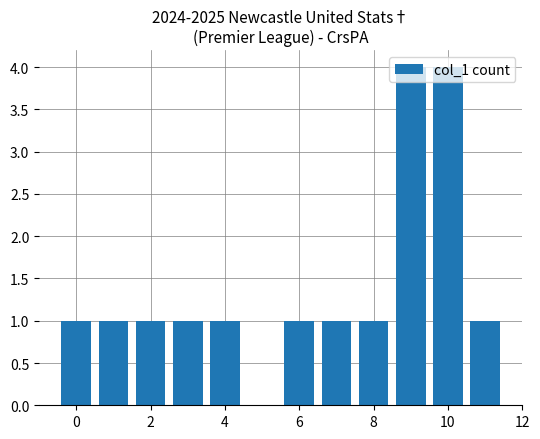

What is the sum of all values?

17